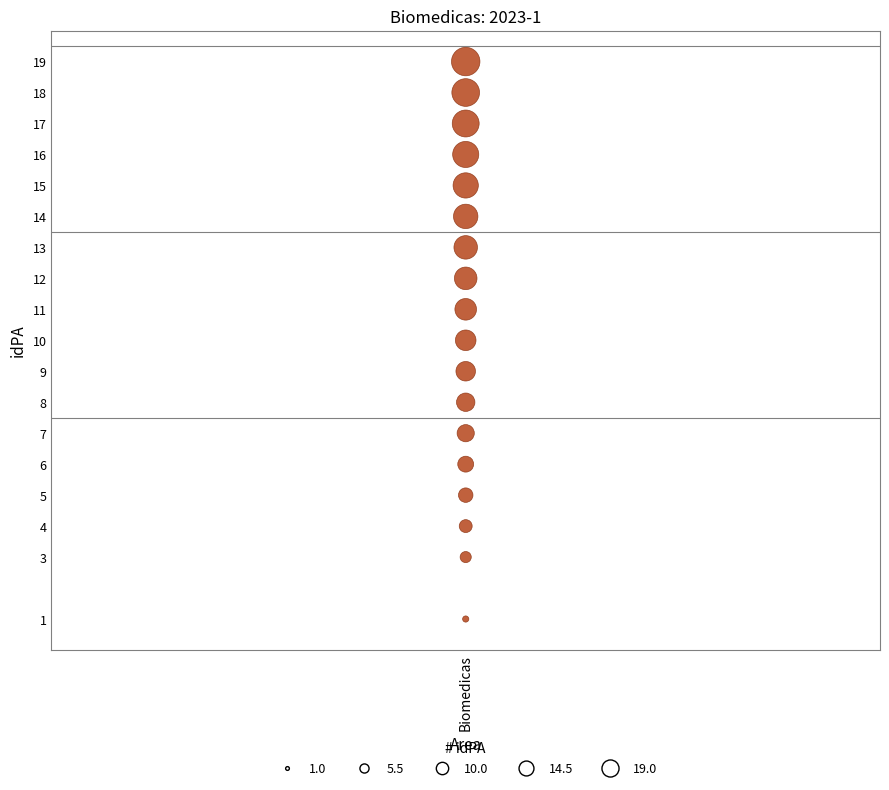

What is the range of Y values (max minus min)?

18